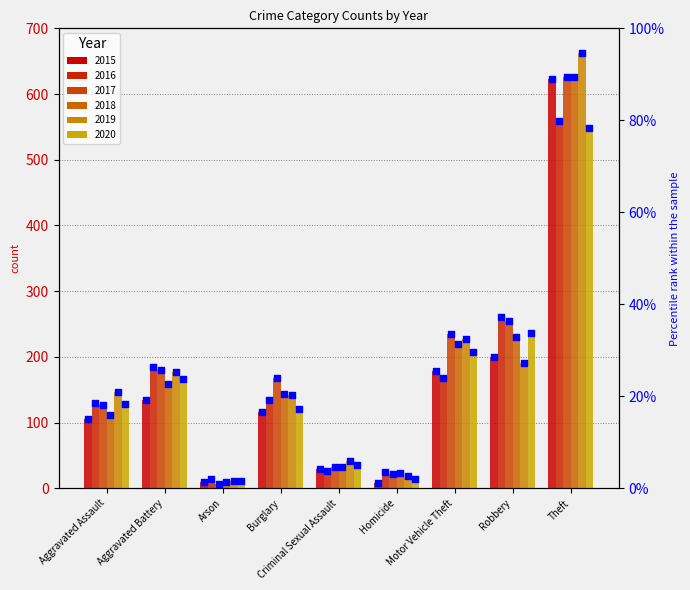

What is the change in value from Arson to Criminal Sexual Assault?

+2.7